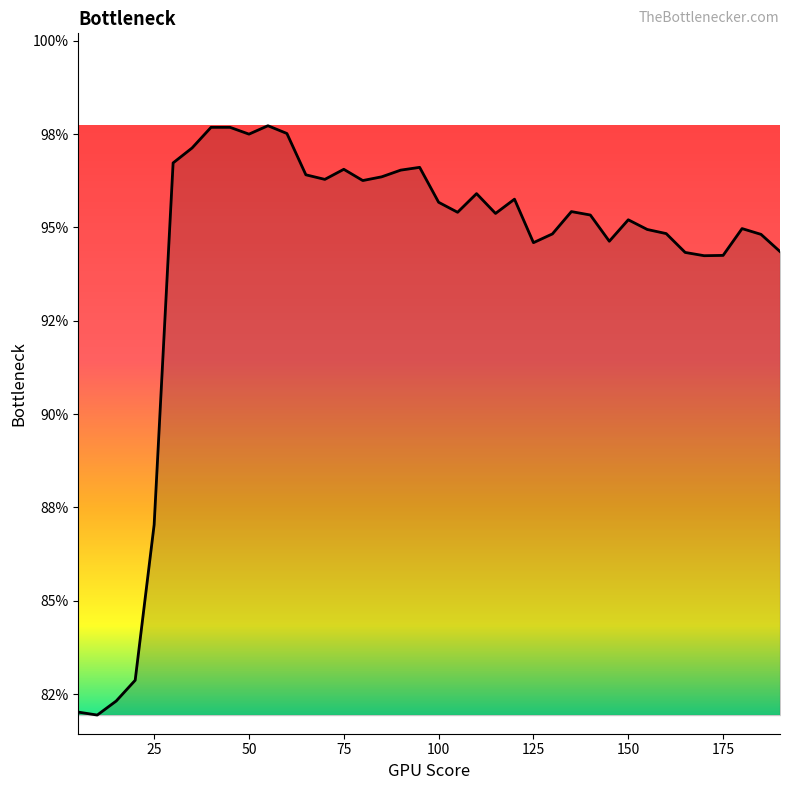

Count the values in the range 0 to 1.

38